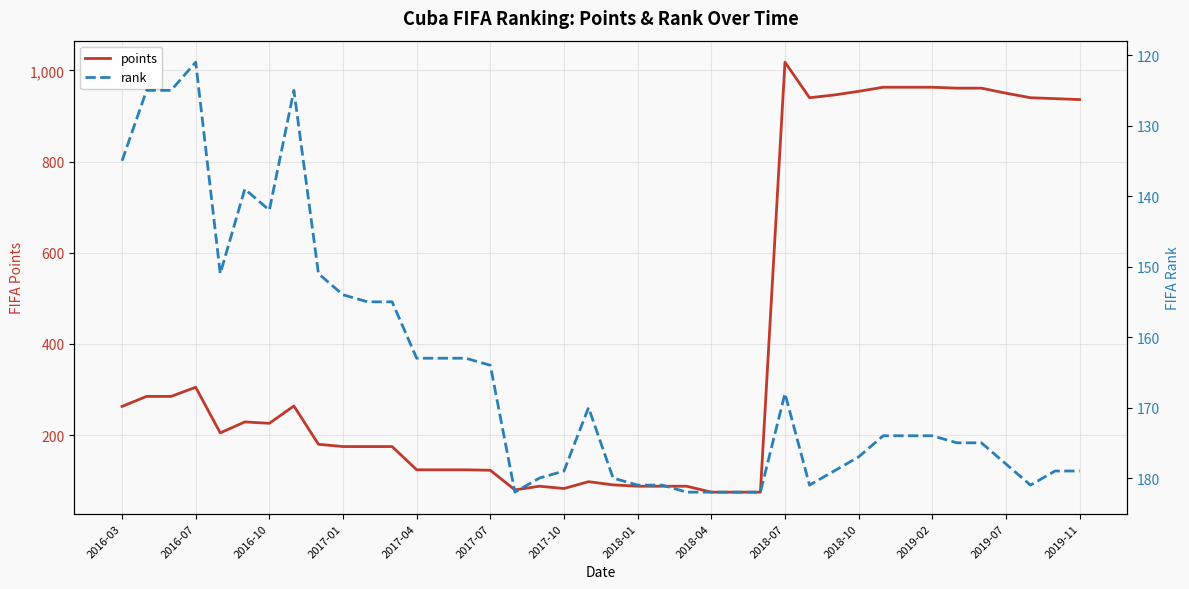

What are all the series names shown in the legend?

points, rank